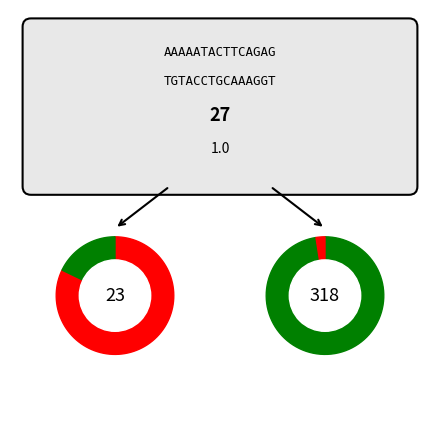

True or false: 2020-06-30 accounts for 15% of the total.

False